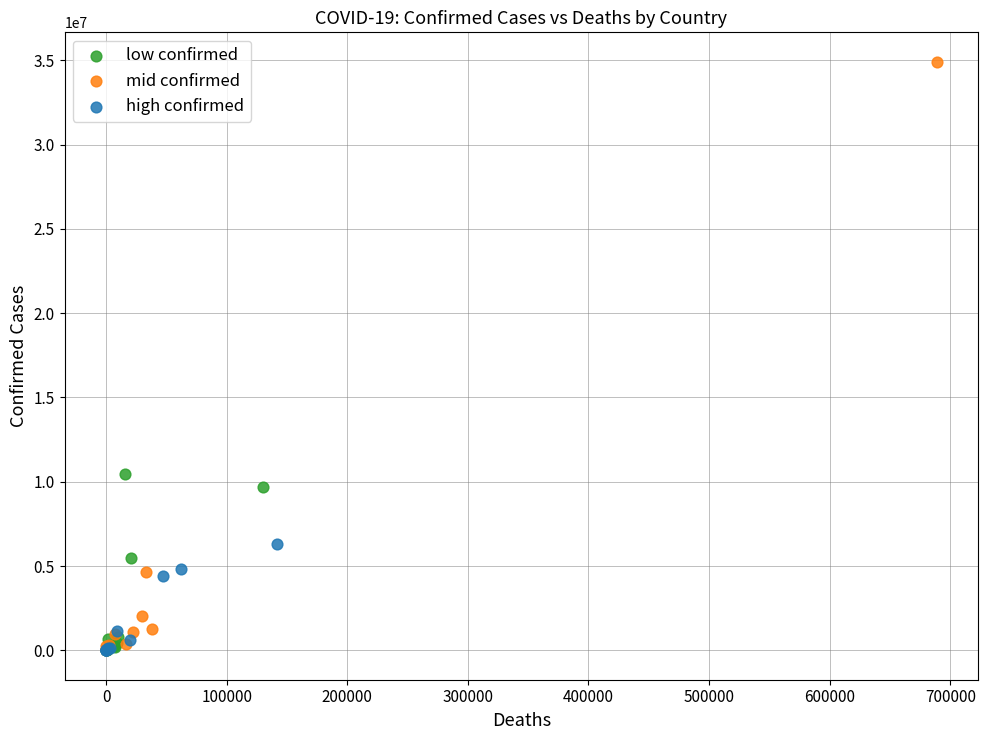

Which series has the largest Y range (max minus min)?

mid confirmed